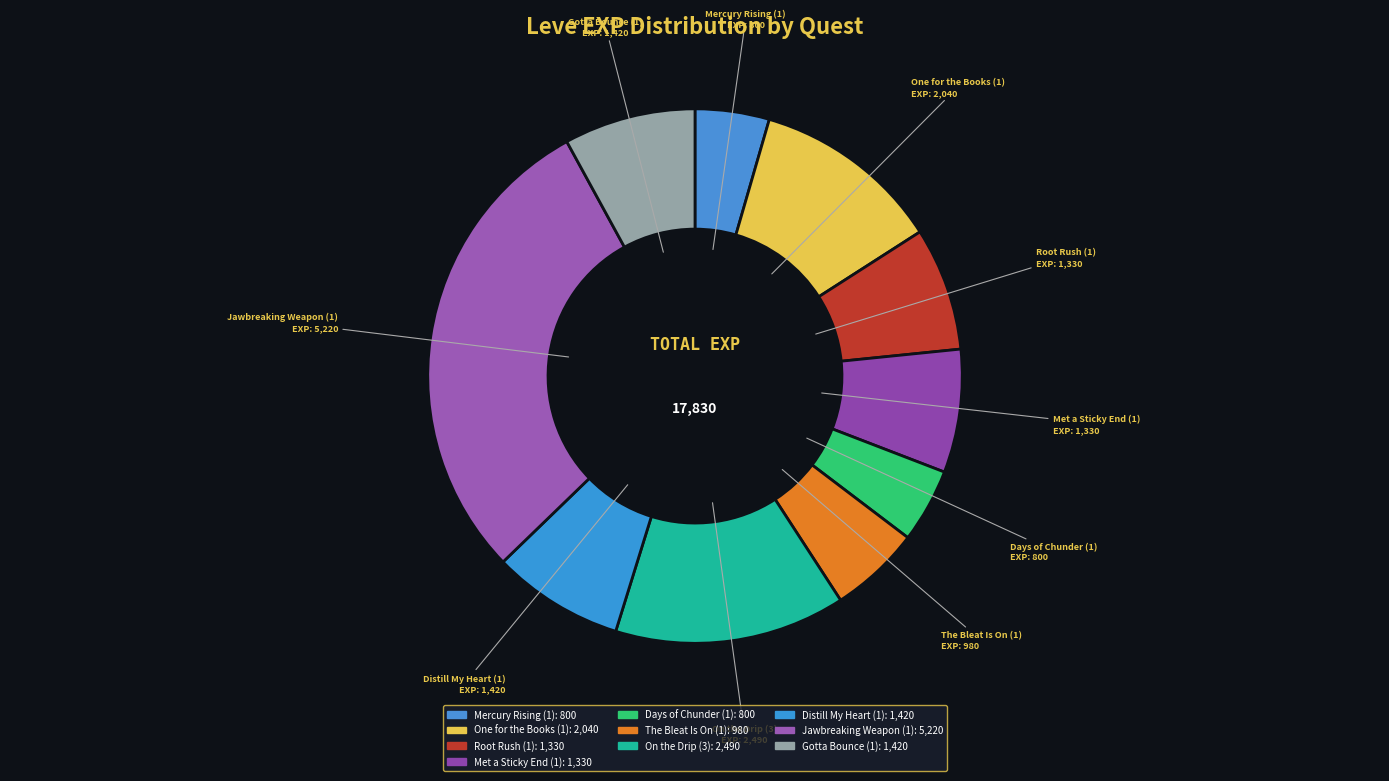

Does Distill My Heart (1) account for over 50% of the chart?

No